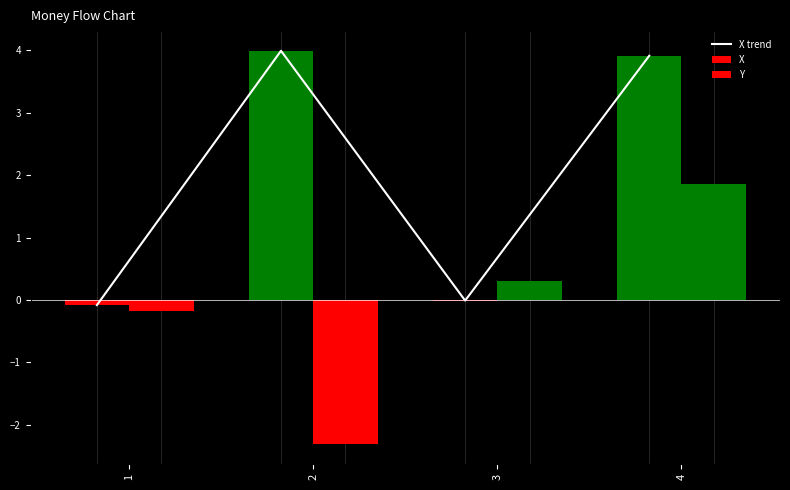

Rank the categories by value from lowest to highest.

1, 3, 4, 2